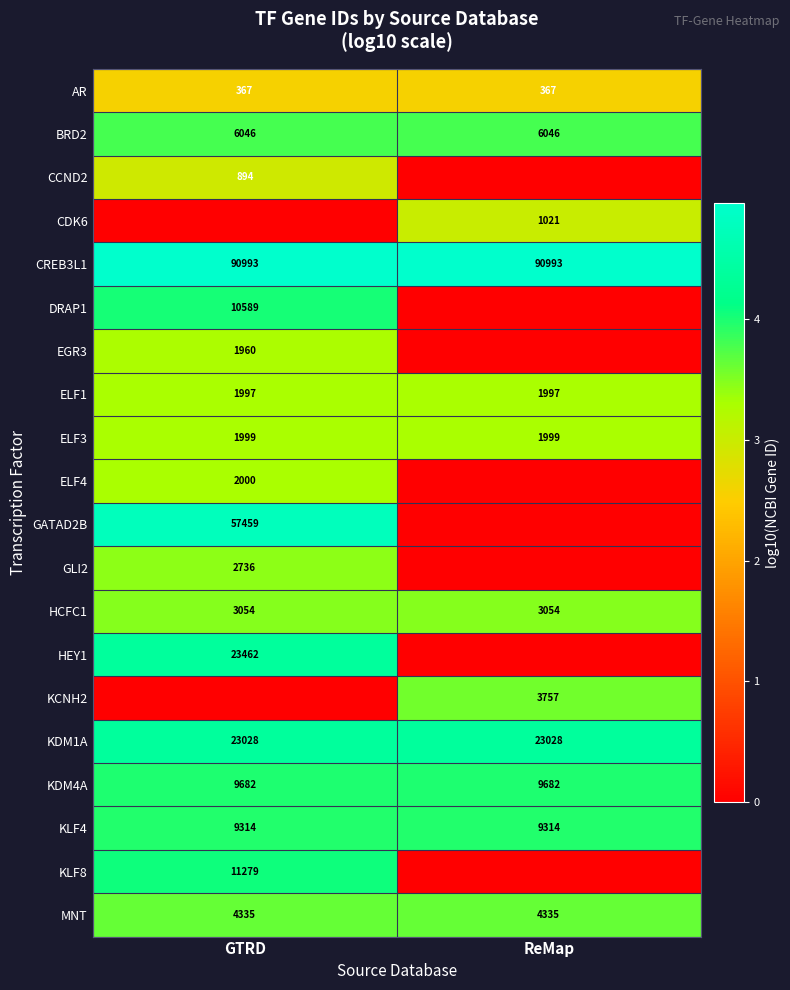

What is the maximum value for ELF1?

1997